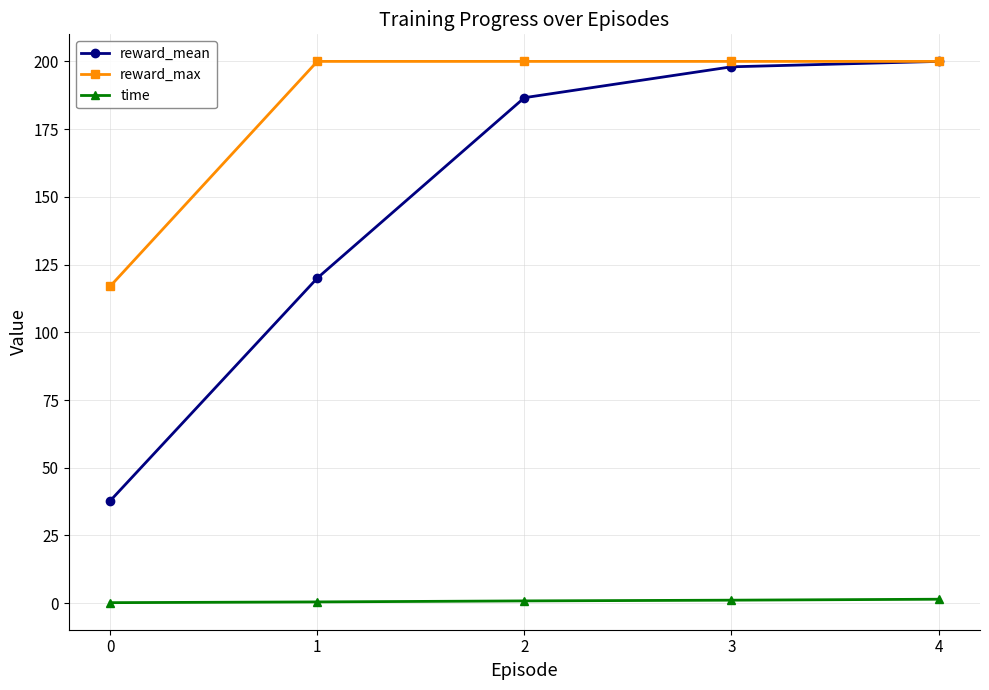

What is the average value of the time series?

0.8